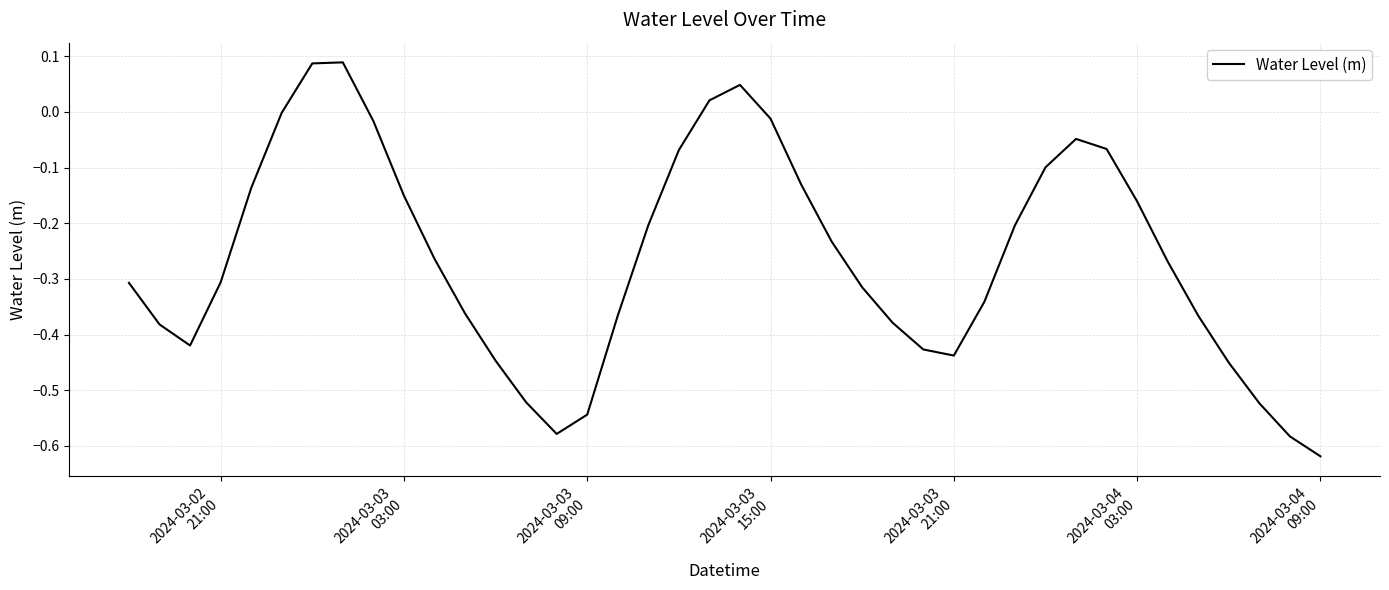

What is the difference between the maximum and minimum values?

0.7